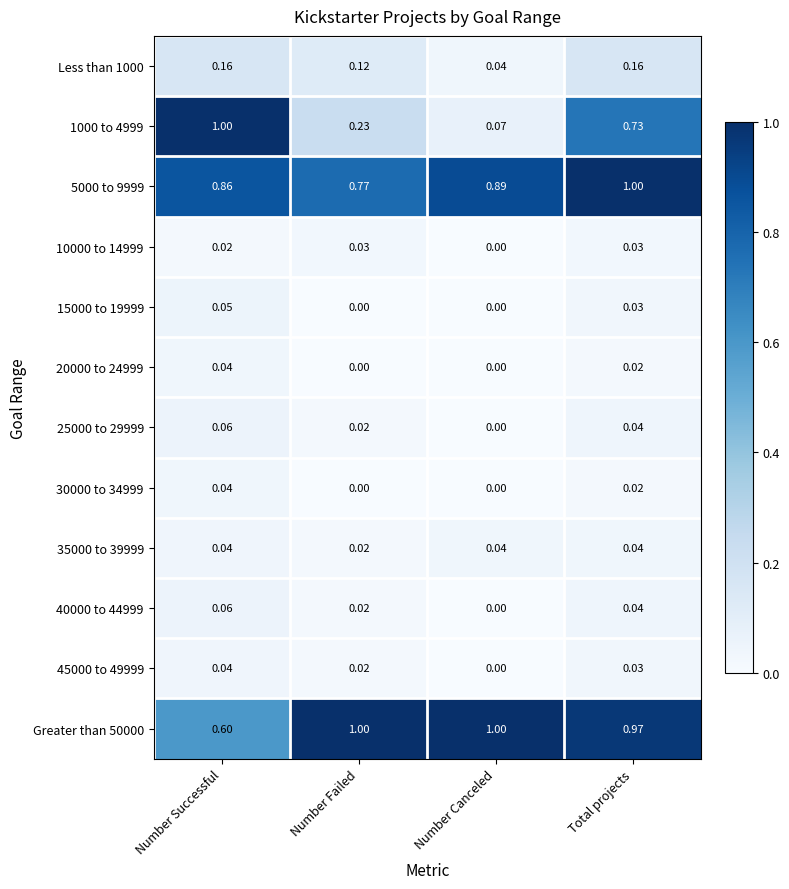

Where is Less than 1000 nearest to the value 0?

Number Canceled